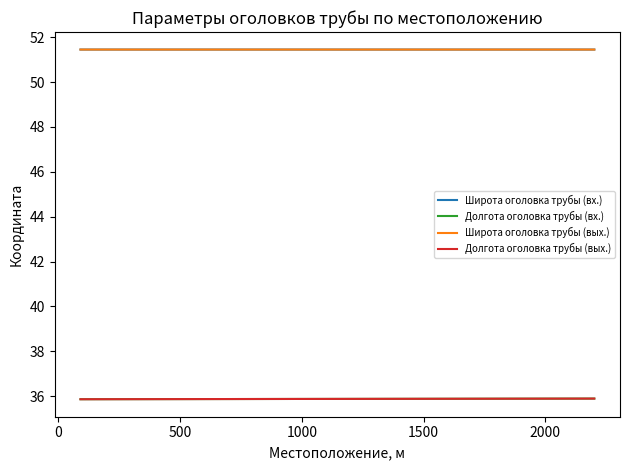

True or false: Широта оголовка трубы (вых.) and Долгота оголовка трубы (вых.) cross at least once.

False